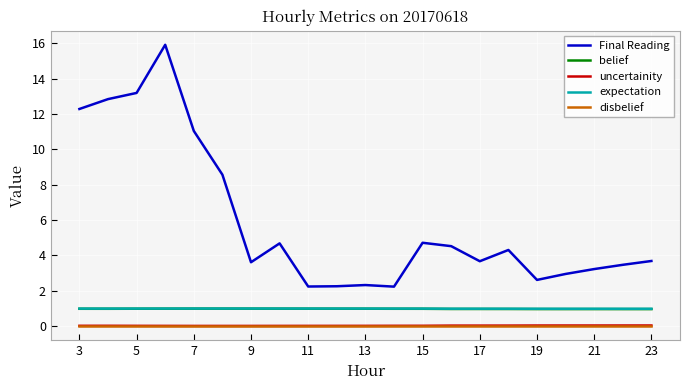

Which series has the widest spread of values?

Final Reading